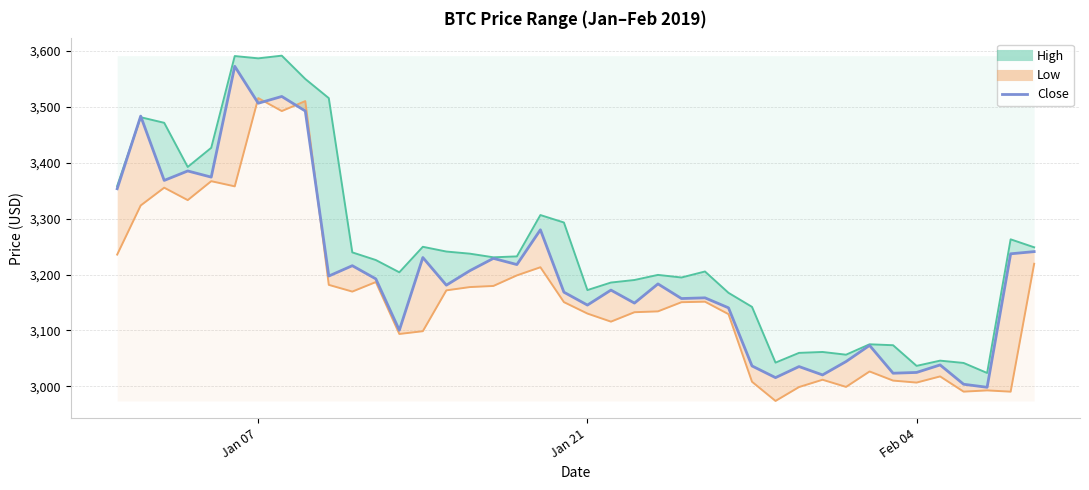

Is the value of High at 32 greater than the value of Close at 37?

Yes